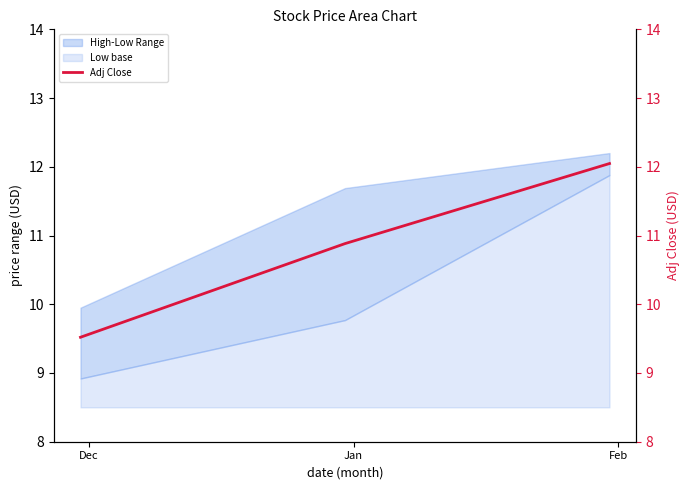

What is the minimum value for Low base?

0.4